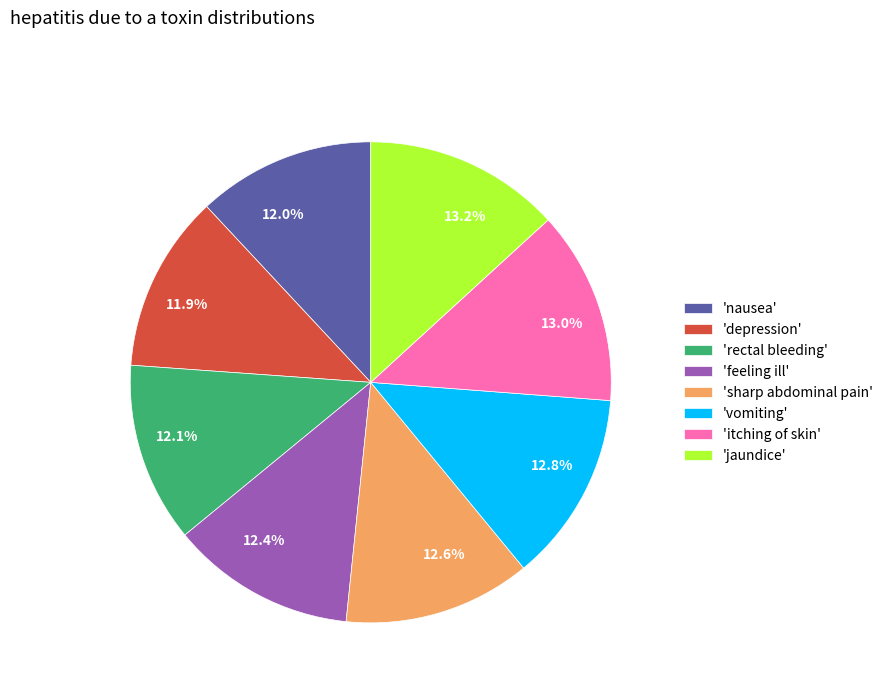

Which has a higher value, 12.8% or 12.1%?

12.8%